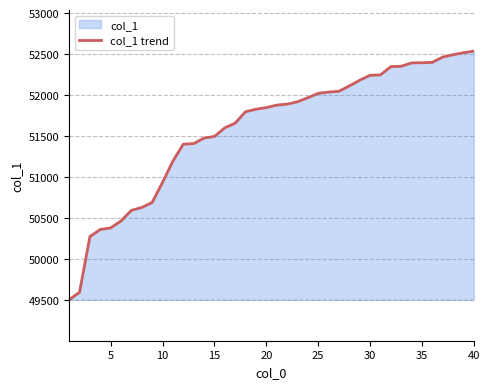

How many distinct data groups are displayed?

1